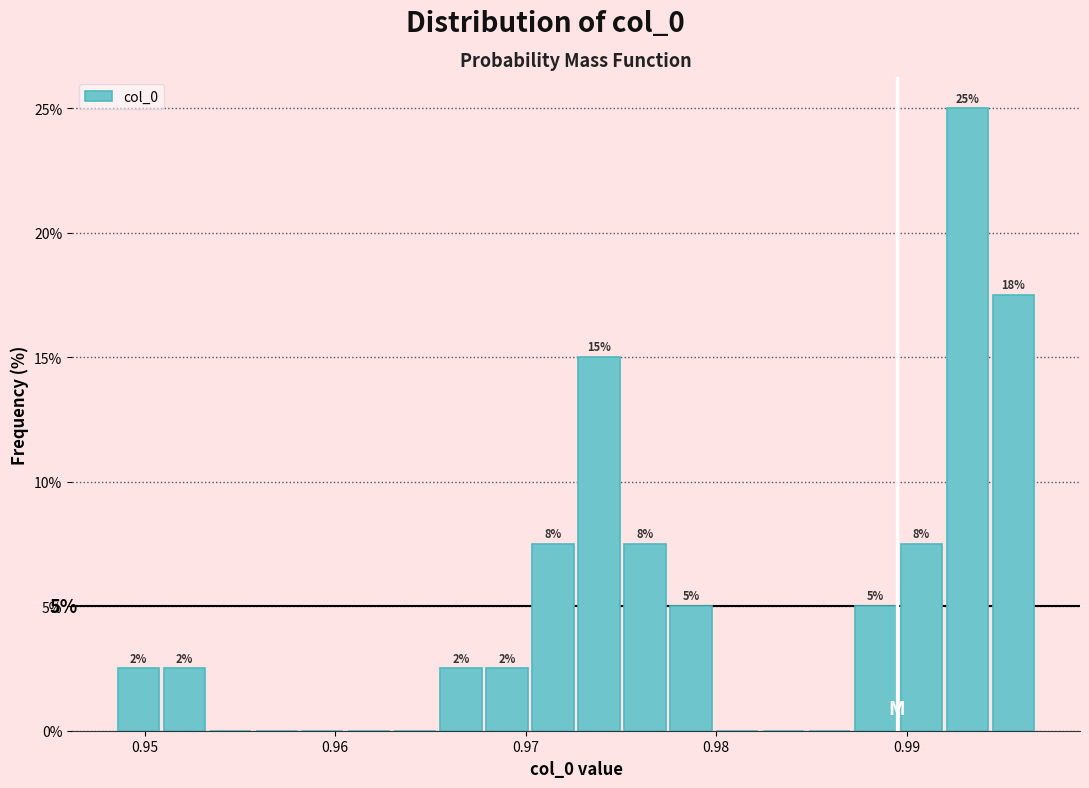

Around what value on the x-axis is the tallest bar? Give the approximate position of its centre, as read against the axis.

0.993